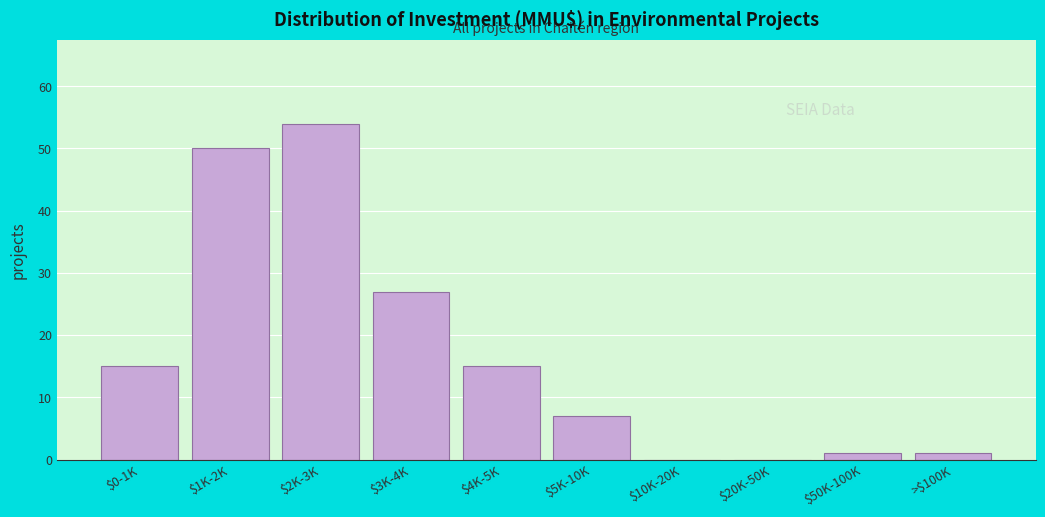

At which category does the chart reach its peak across all series?

$2K-3K